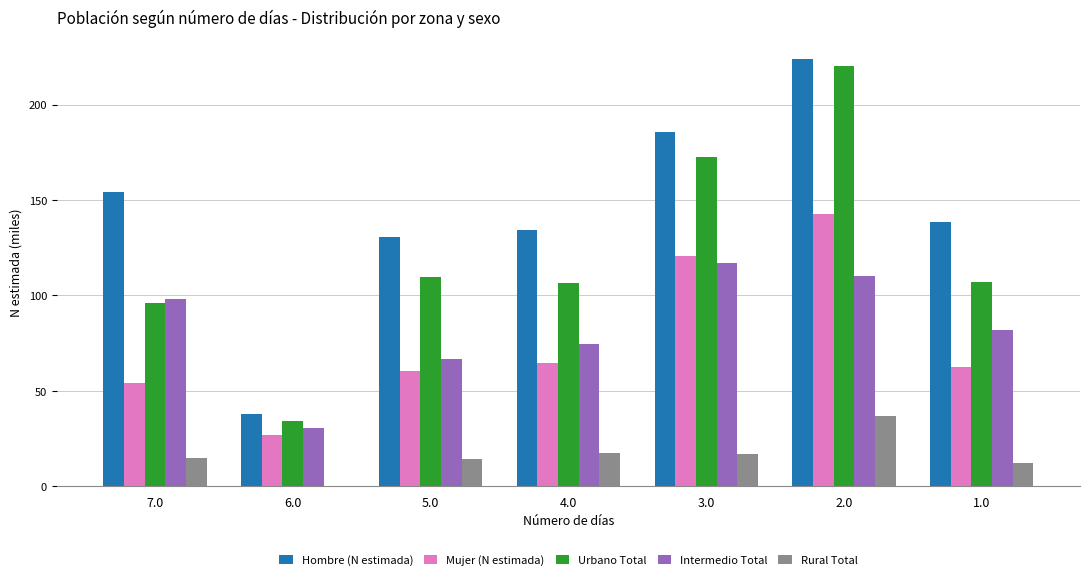

What is the maximum value for Mujer (N estimada)?

142.9